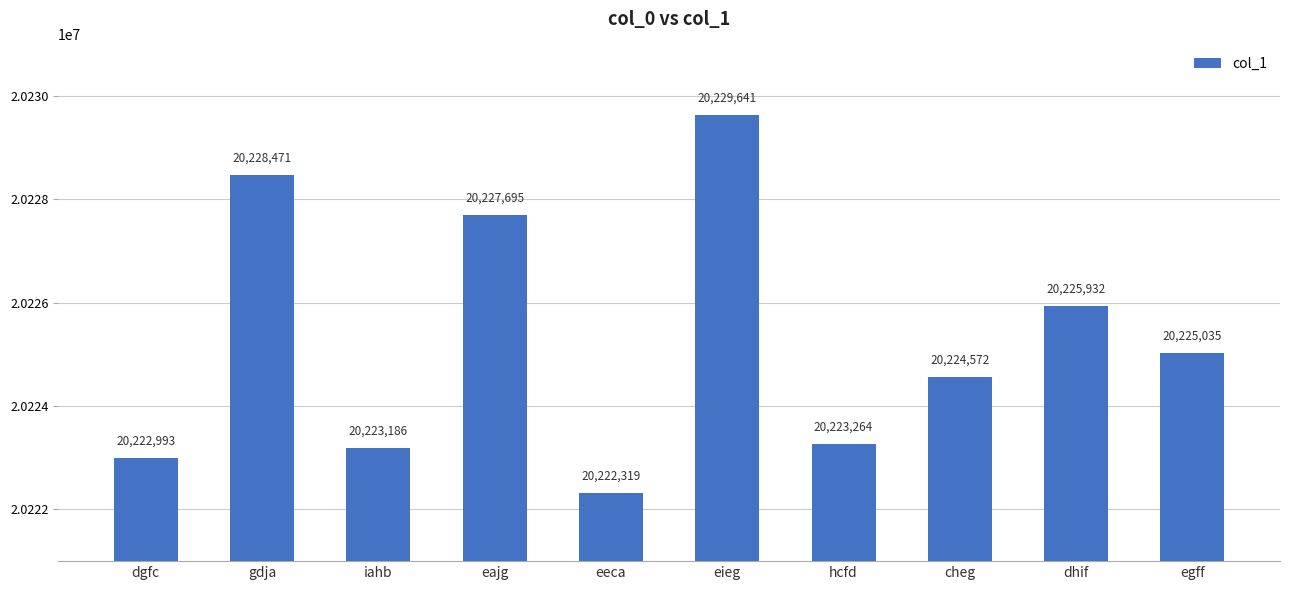

What is the change in value from eeca to eieg?

+7322